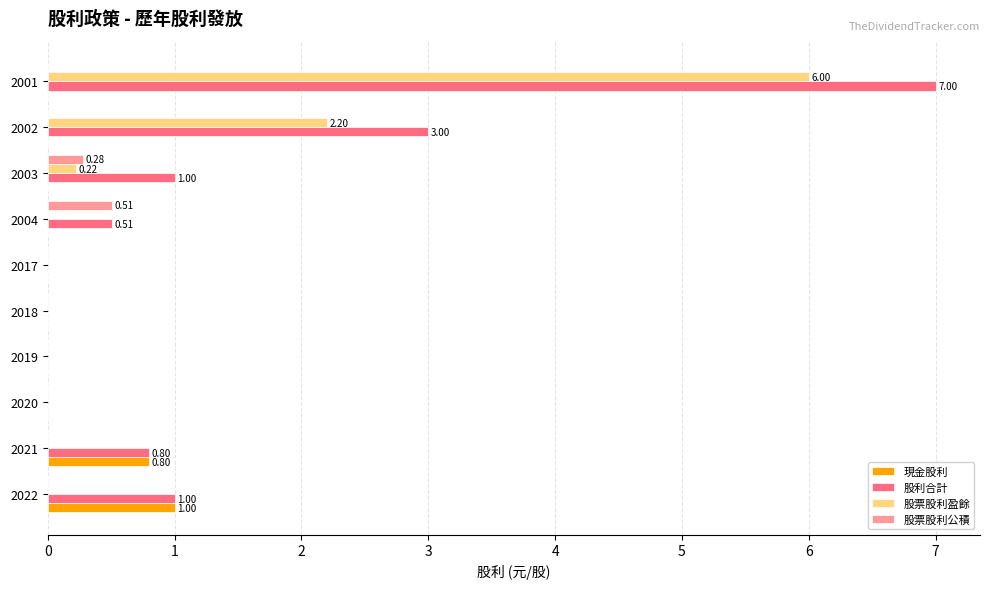

Which series has the largest total across all categories?

股利合計